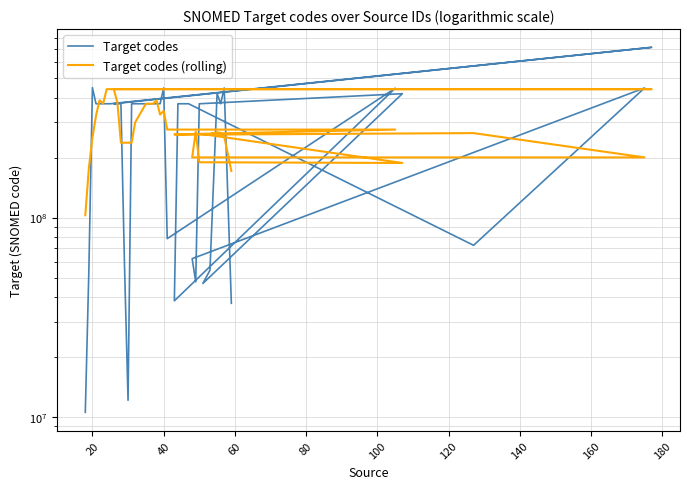

What is the value of the Target codes point at the 31st from the left?

47625008.0